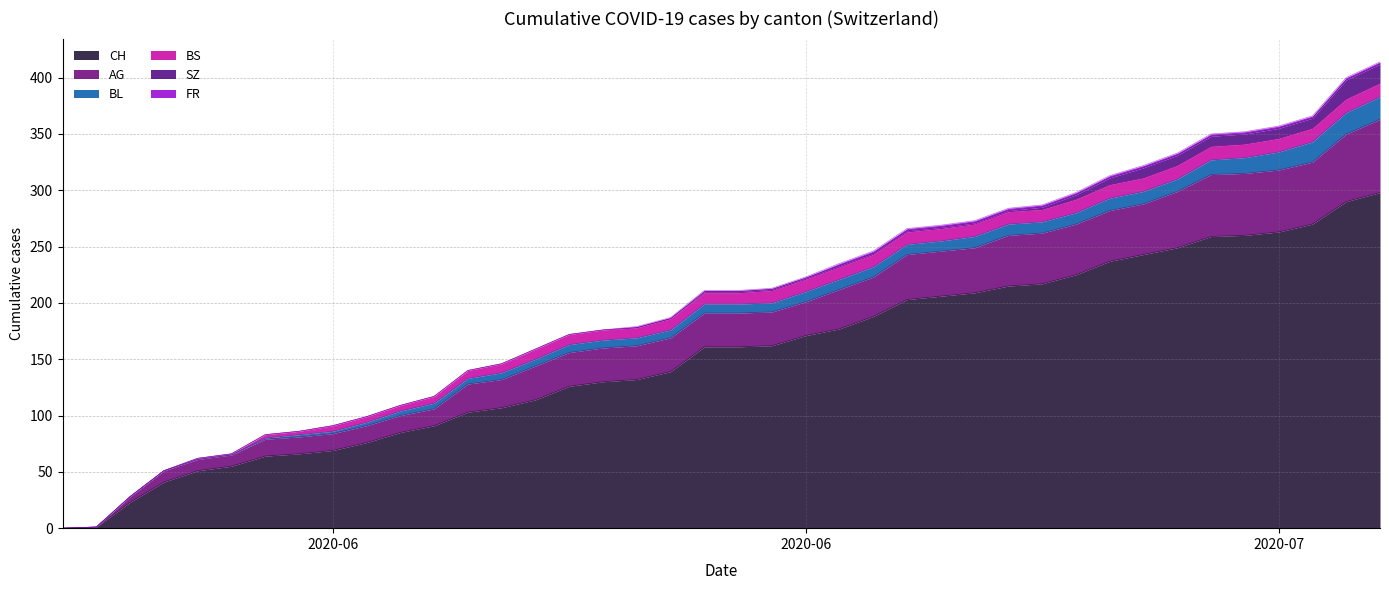

True or false: SZ and FR intersect in this chart.

False